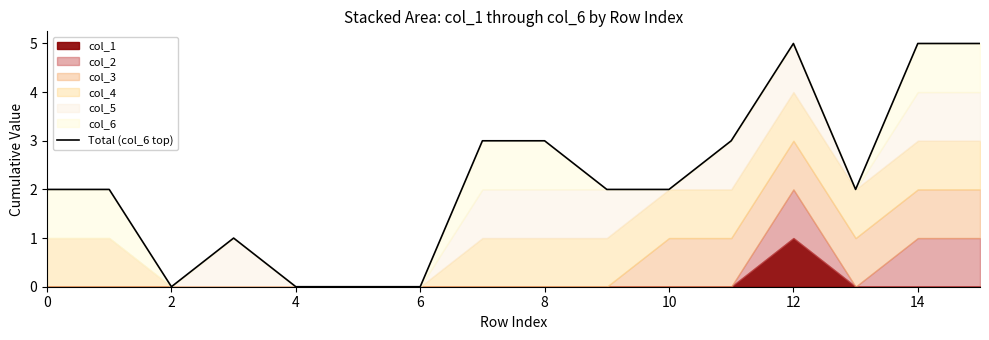

Reading right to left, list all the values displayed in this chart.

5	5	2	5	3	2	2	3	3	0	0	0	1	0	2	2